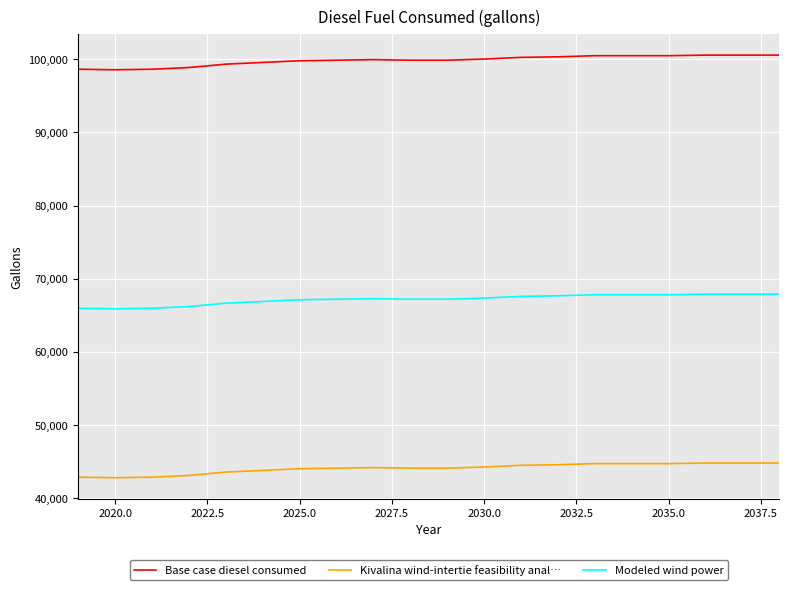

What is the maximum value for Base case diesel consumed?

100566.2